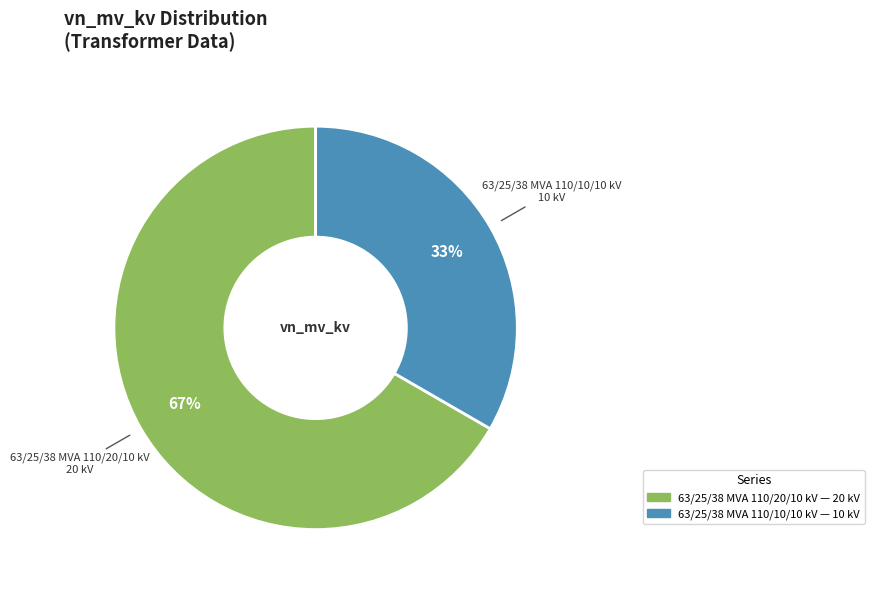

True or false: 63/25/38 MVA 110/20/10 kV accounts for 74% of the total.

False